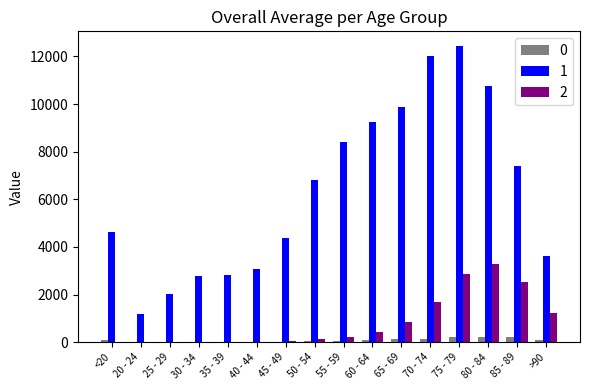

What is the greatest value displayed?

12434